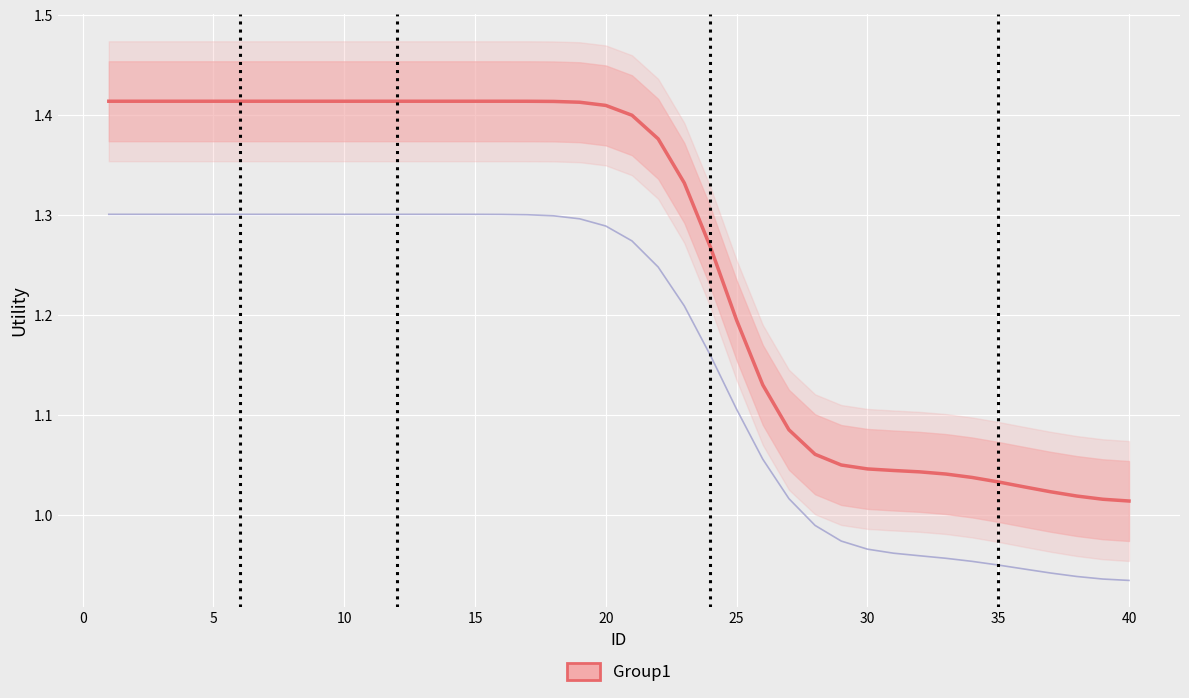

What is the sum of all values?

50.5